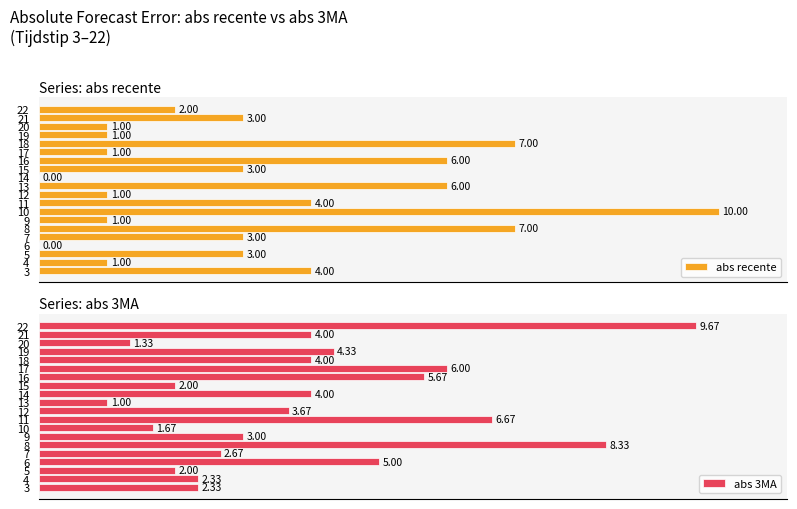

The value of abs 3MA at 6 is 5.0. True or false?

True